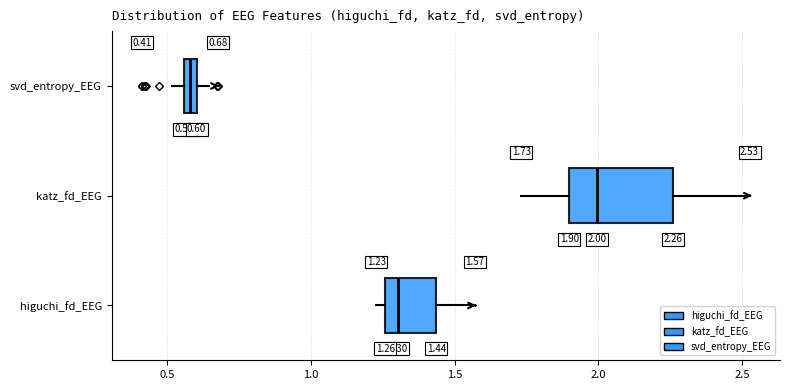

Which box's median line is the furthest to the right?

katz_fd_EEG